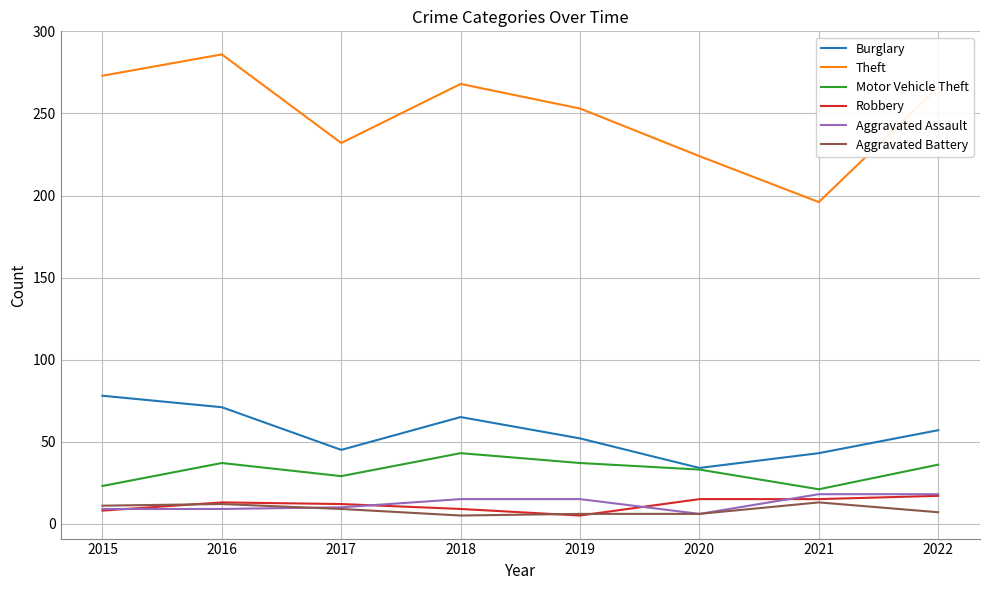

What are all the series names shown in the legend?

Burglary, Theft, Motor Vehicle Theft, Robbery, Aggravated Assault, Aggravated Battery